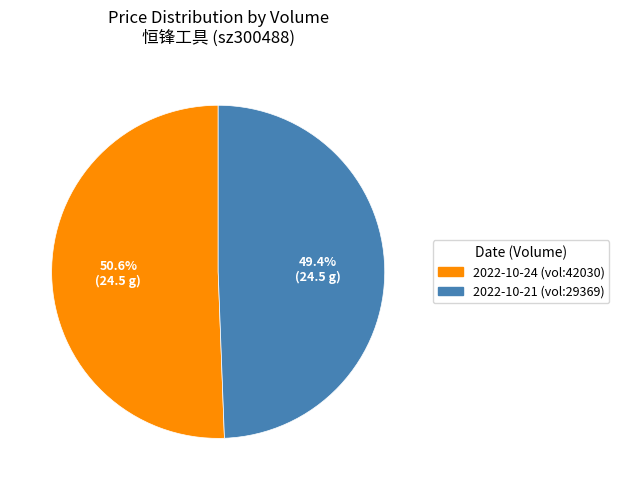

Which has a higher value, 2022-10-24 (vol:42030) or 2022-10-21 (vol:29369)?

2022-10-24 (vol:42030)